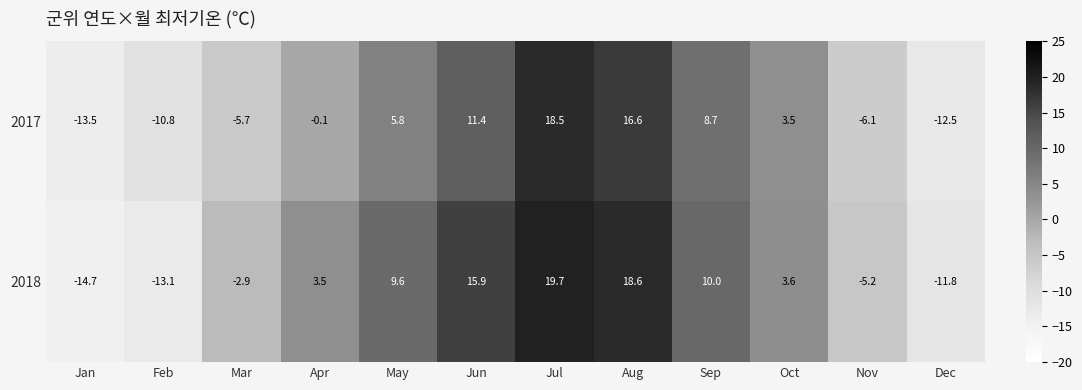

Which series changed the most between Jun and Sep?

2018